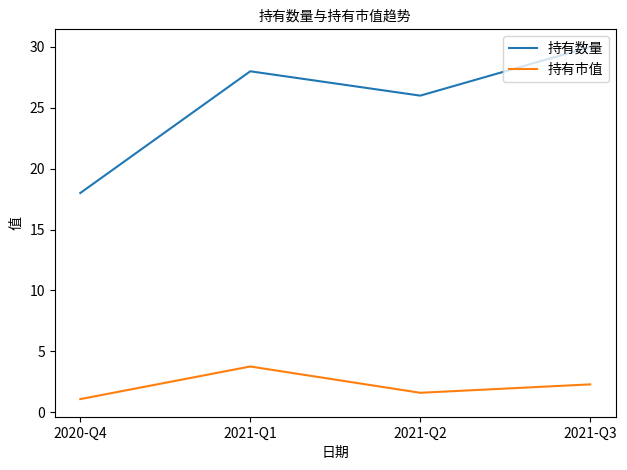

At which category does 持有数量 reach its first local valley?

2021-Q2